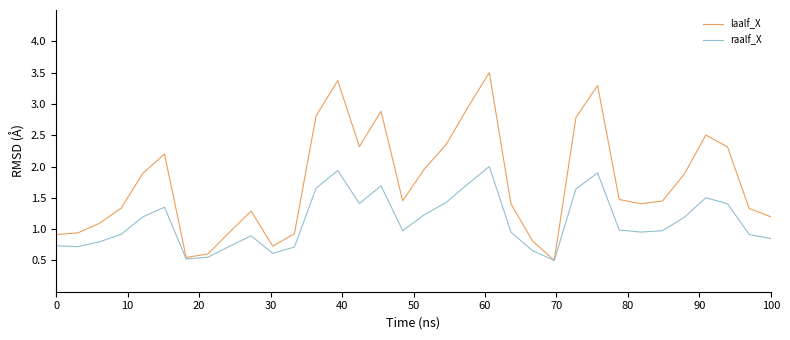

What is the sum of all laalf_X values?

59.3